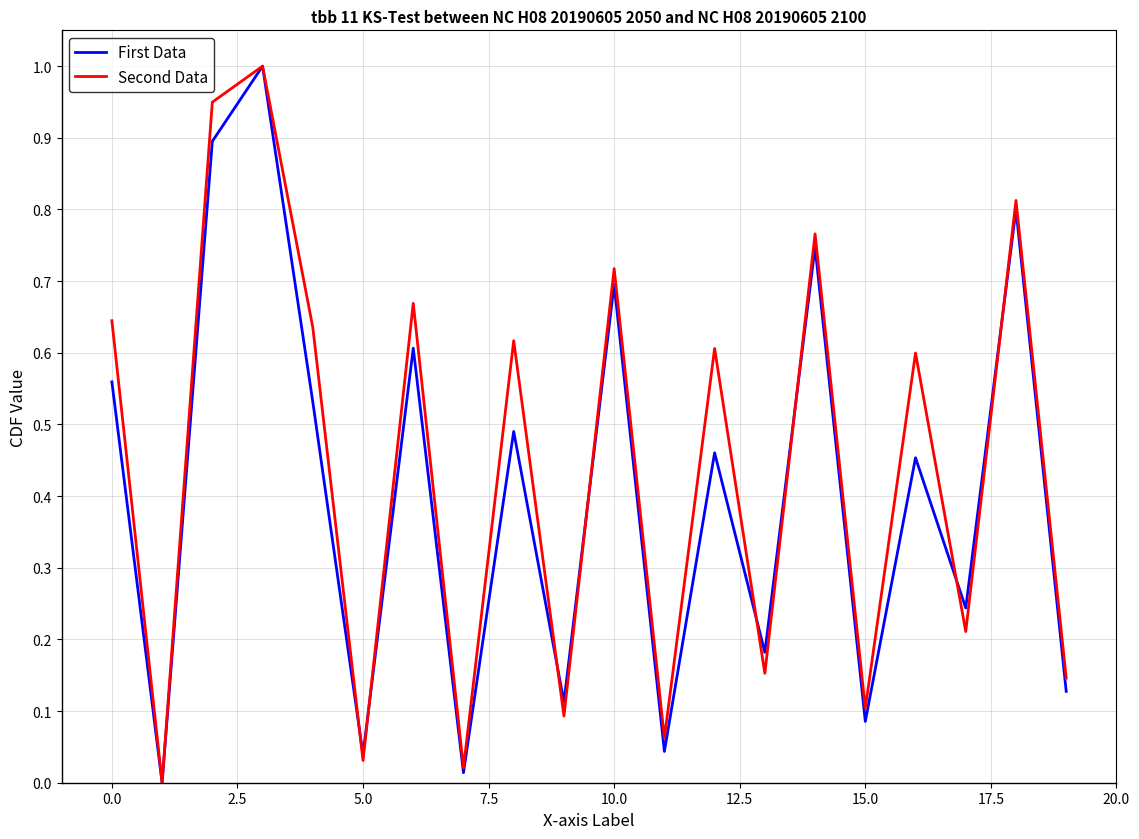

What is the greatest value displayed?

1.0